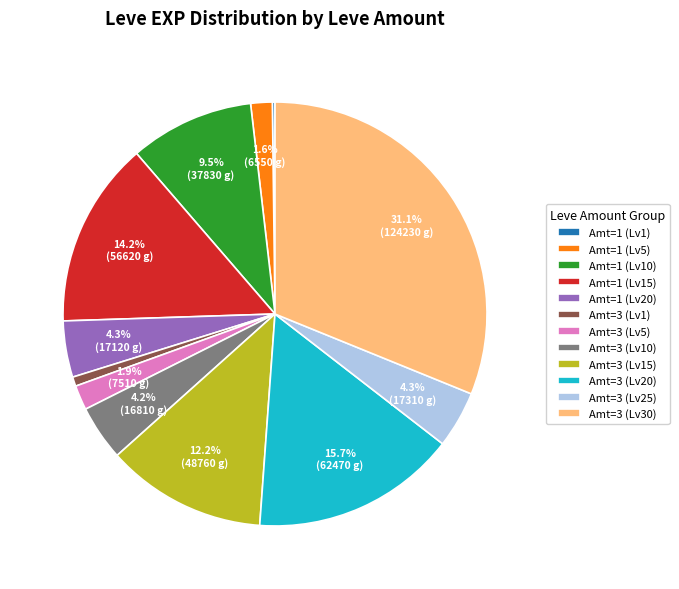

Combined, what portion of the pie is Amt=1 (Lv15) and Amt=3 (Lv10)?

18.4%